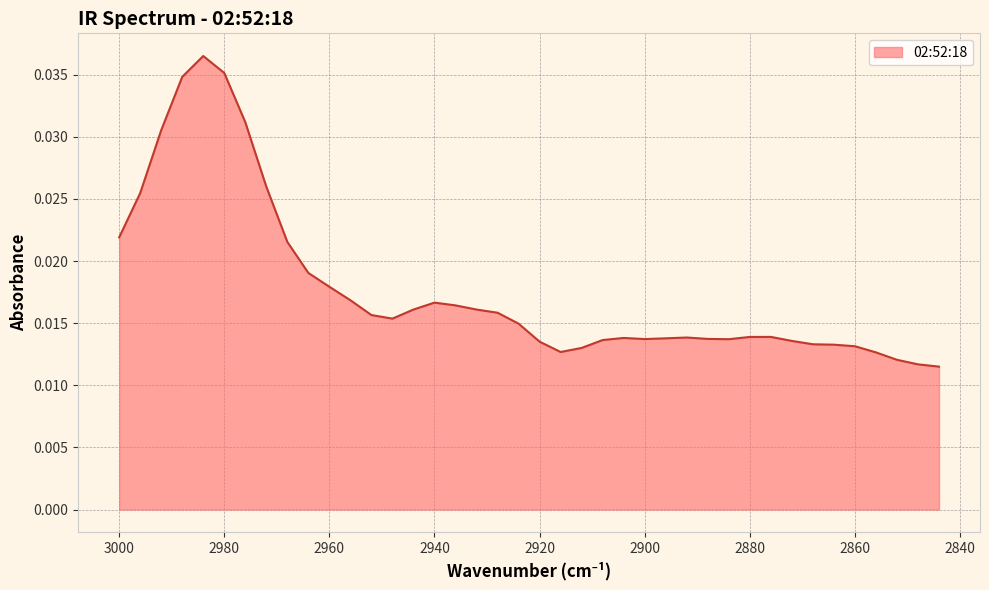

List the labels in order of value, smallest first.

2844, 2848, 2852, 2856, 2916, 2912, 2860, 2864, 2868, 2920, 2872, 2908, 2884, 2900, 2888, 2896, 2904, 2892, 2880, 2876, 2924, 2948, 2952, 2928, 2932, 2944, 2936, 2940, 2956, 2960, 2964, 2968, 3000, 2996, 2972, 2992, 2976, 2988, 2980, 2984